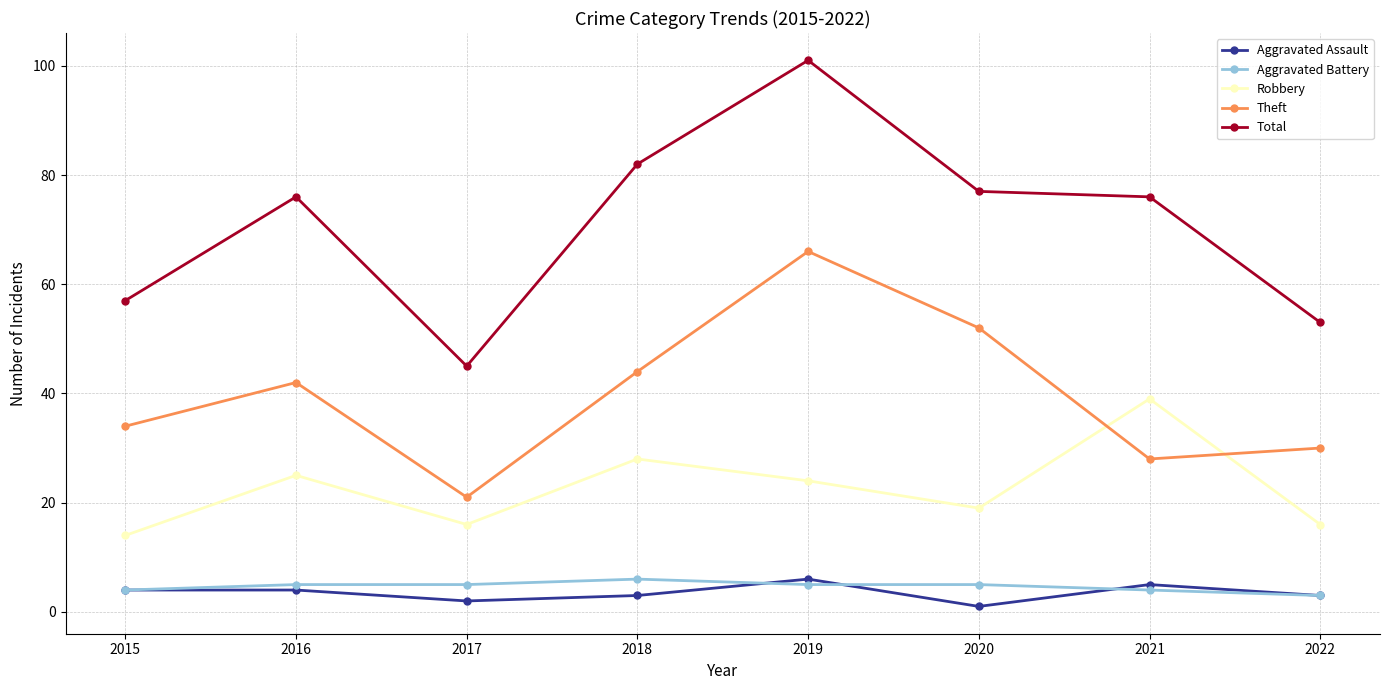

True or false: Theft and Aggravated Assault intersect in this chart.

False